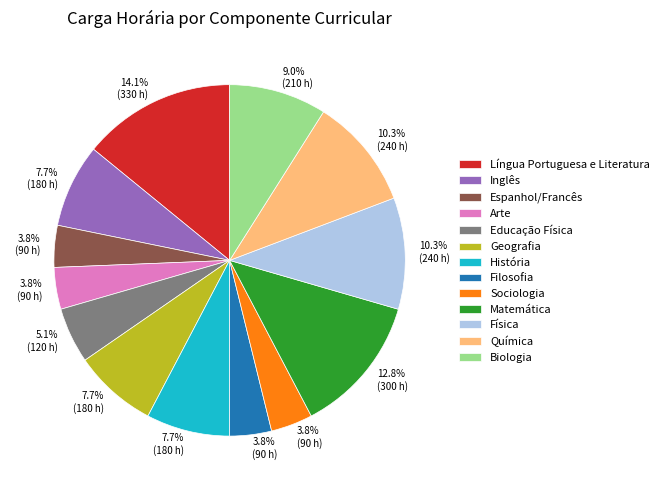

Combined, do Matemática and Química account for over 50%?

No